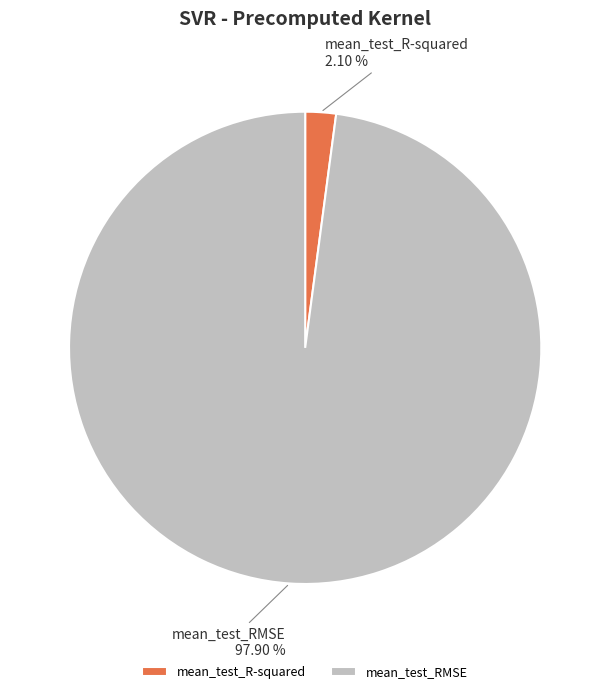

How many slices are in this pie chart?

2